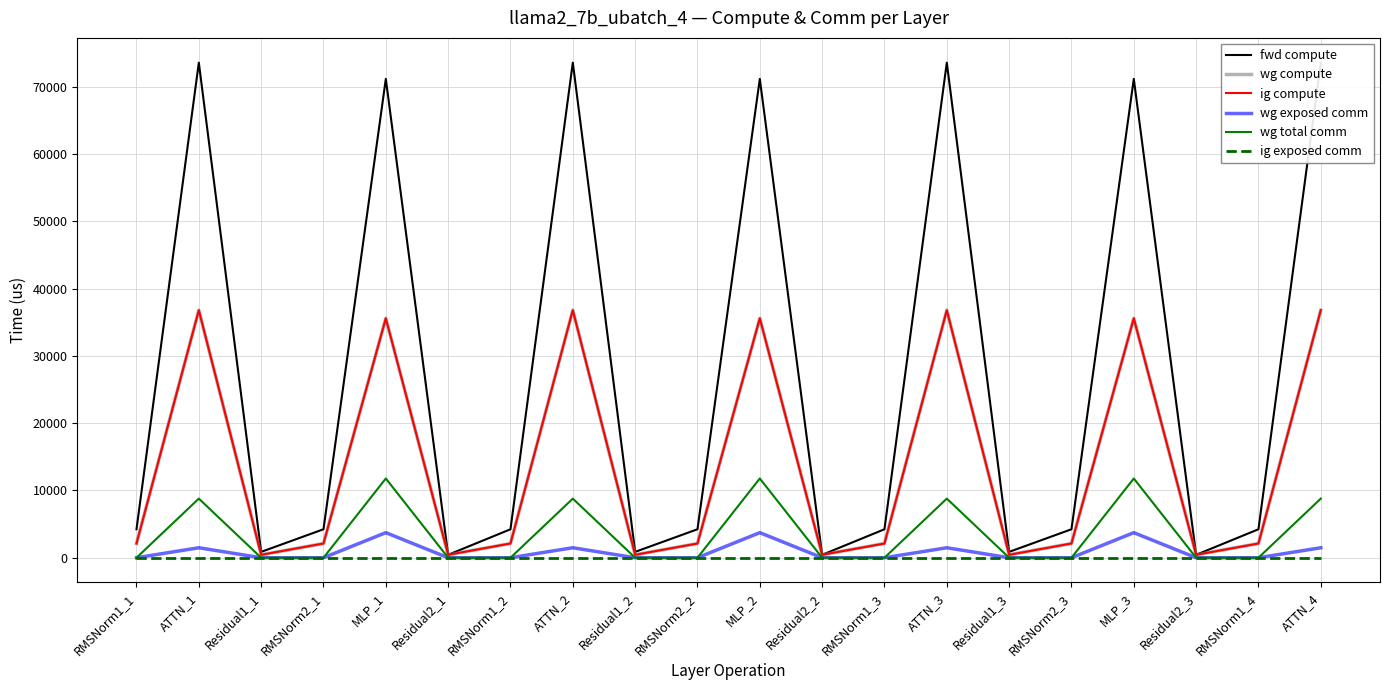

Count the number of data series in this chart.

6